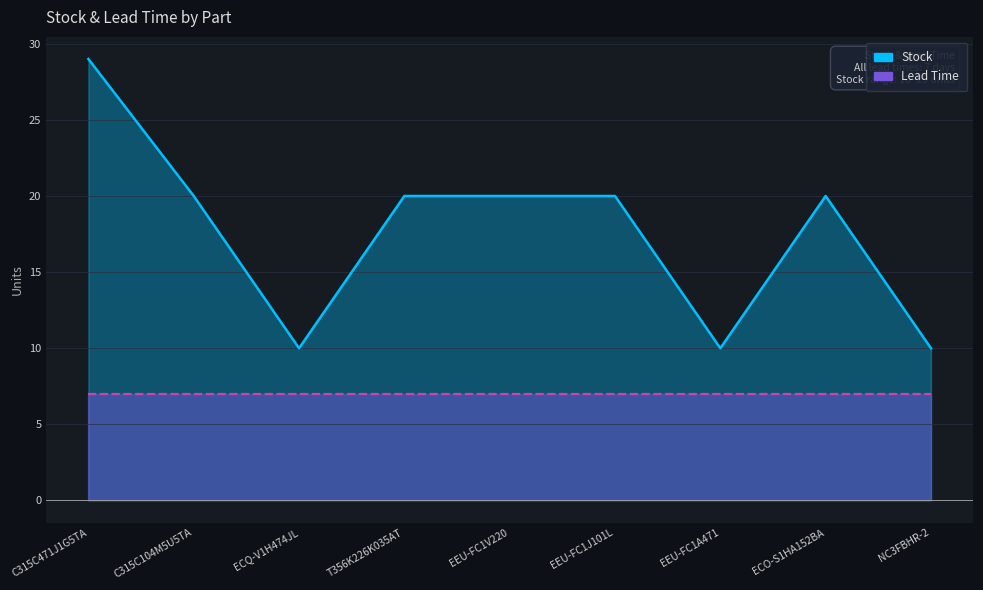

What is the difference between the second highest and second lowest values?

10